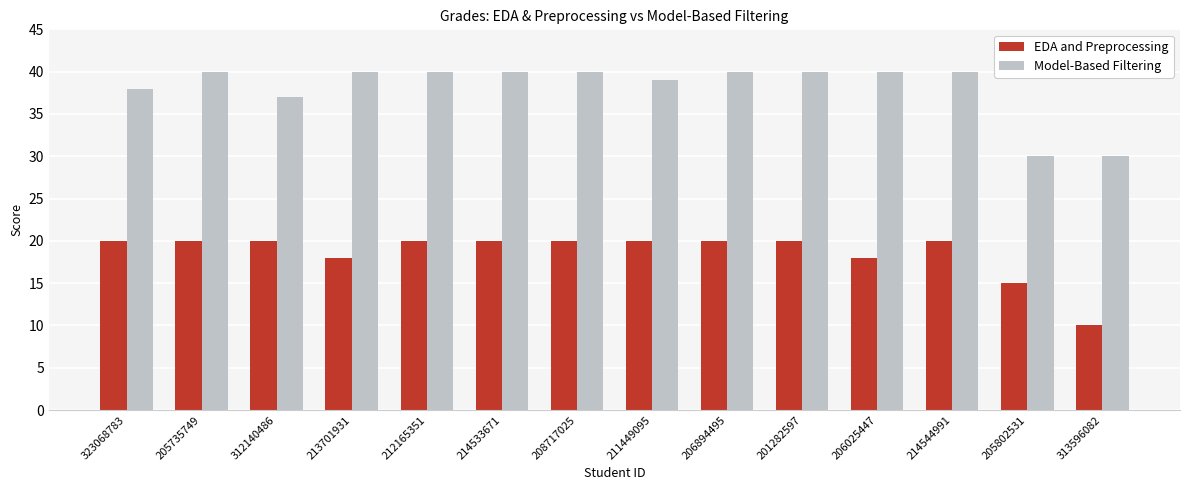

Which category has the lowest value in the EDA and Preprocessing series?

313596082